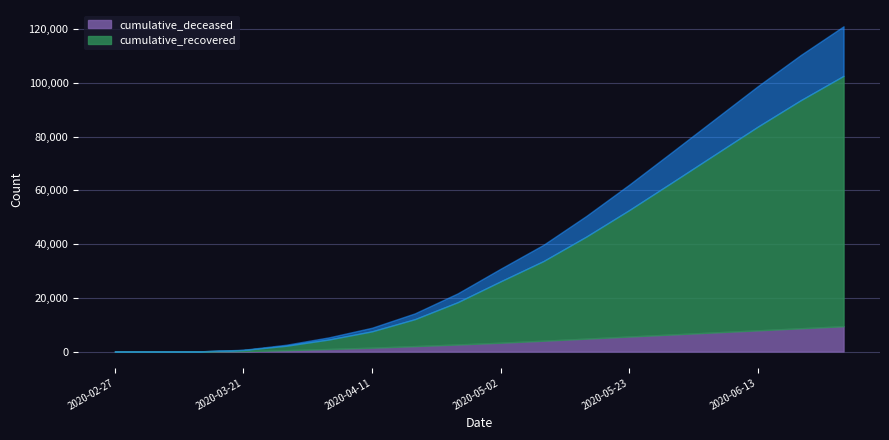

What is the minimum value for cumulative_recovered?

3